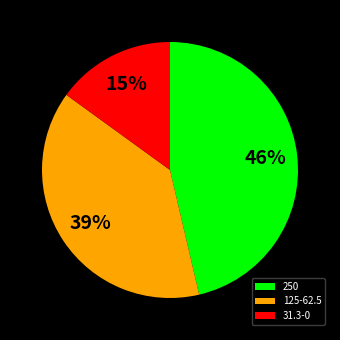

Do 250 and 125-62.5 together represent more than half of the pie?

Yes